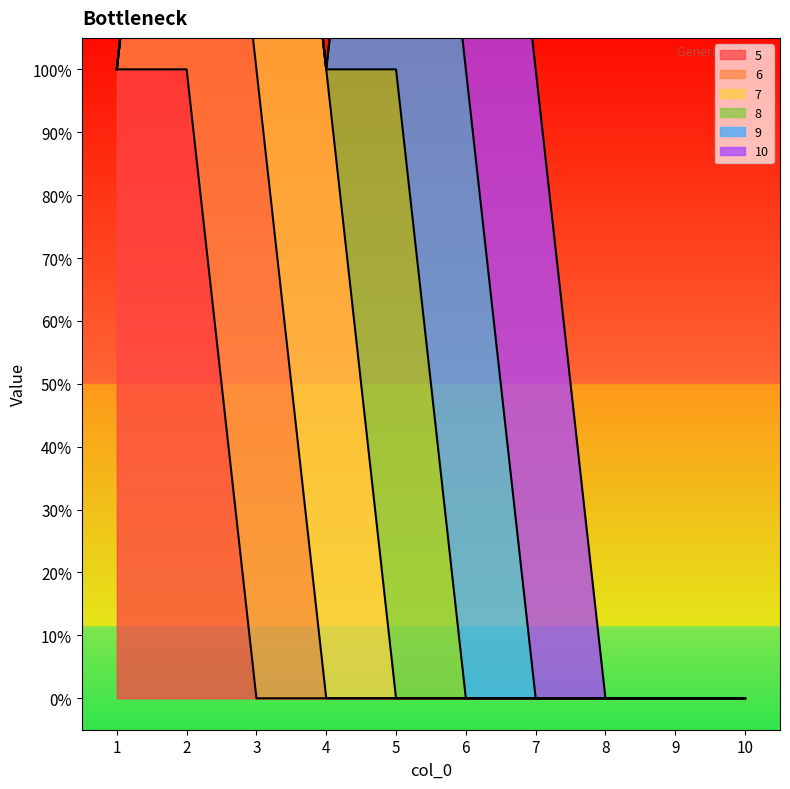

At how many categories does at least one series exceed 0?

7